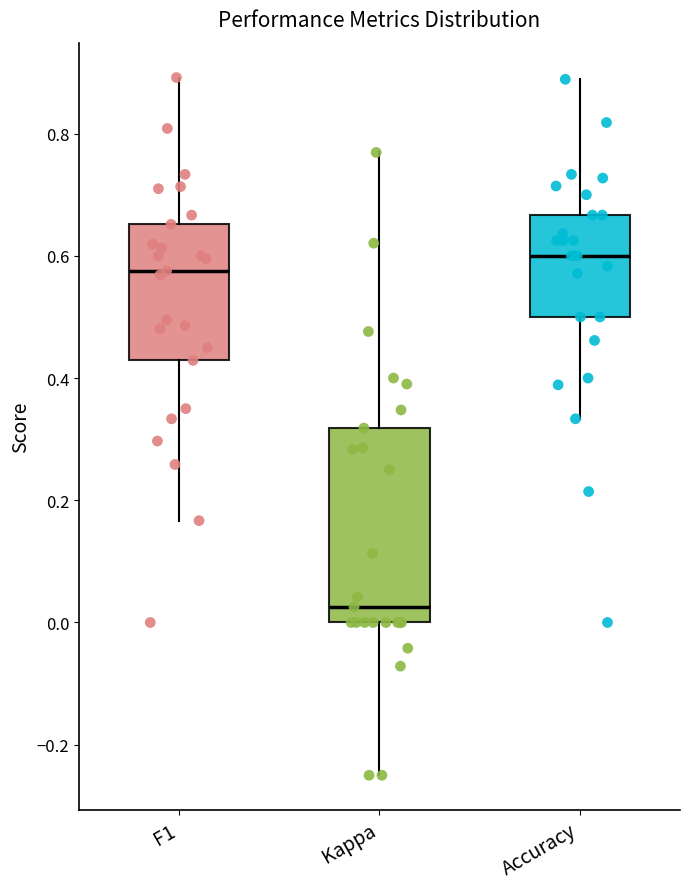

Reading left to right, read every box against the y-axis: the position of its median line, the range the box covers, and the ends of its whiskers. The values are not printed on the chart, so give them approximately, as read against the axis.

F1: median 0.58, box 0.42 to 0.66, whiskers 0.16 to 0.90
Kappa: median 0.02, box 0.00 to 0.32, whiskers -0.24 to 0.76
Accuracy: median 0.60, box 0.50 to 0.66, whiskers 0.34 to 0.88